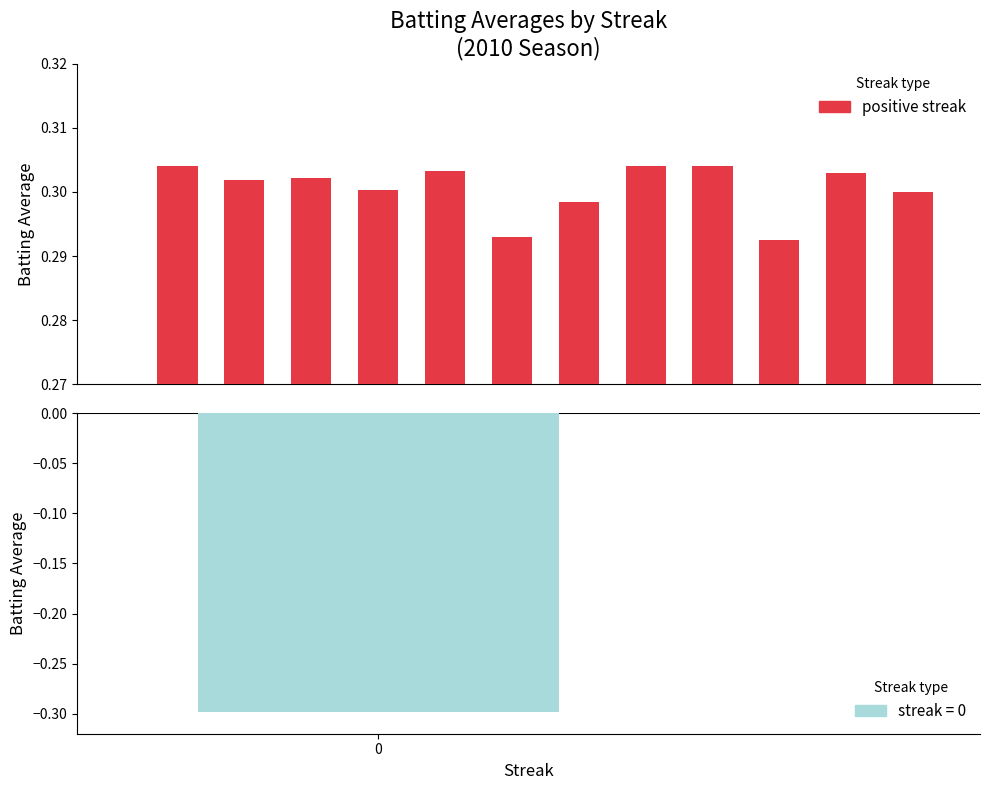

What is the maximum value shown in the chart?

0.3